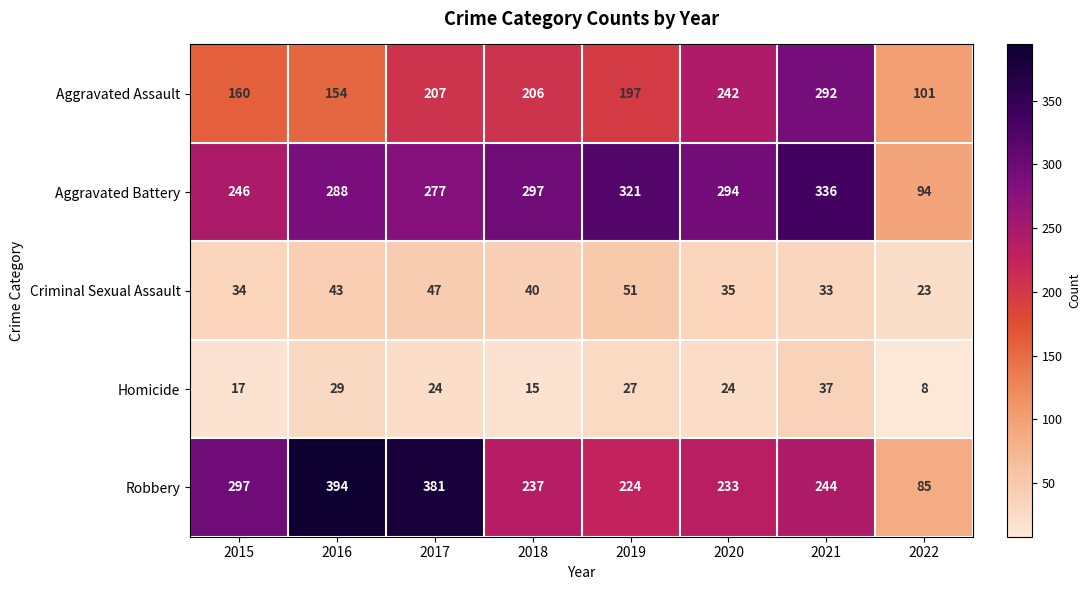

Which series has the largest total across all categories?

Aggravated Battery